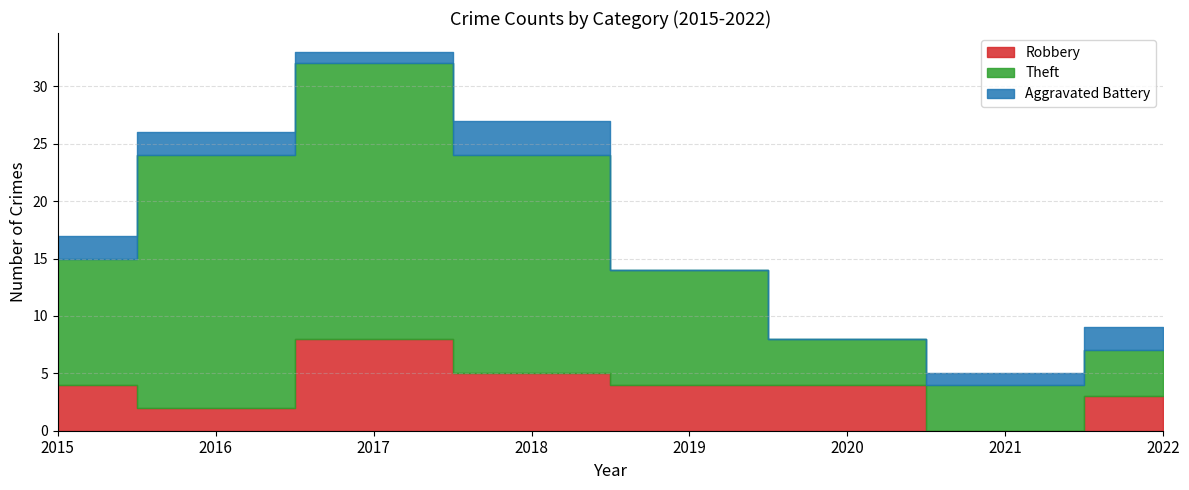

How many data points in Robbery are less than 4?

3